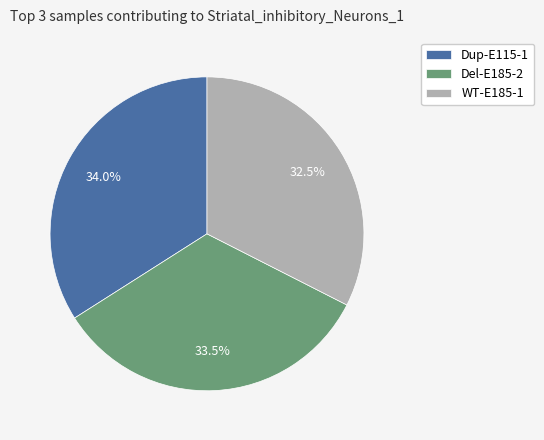

To the nearest percent, what is the average slice percentage?

33%